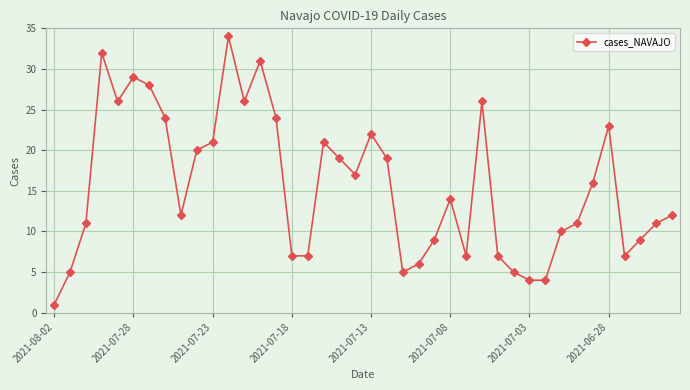

How many distinct data groups are displayed?

1